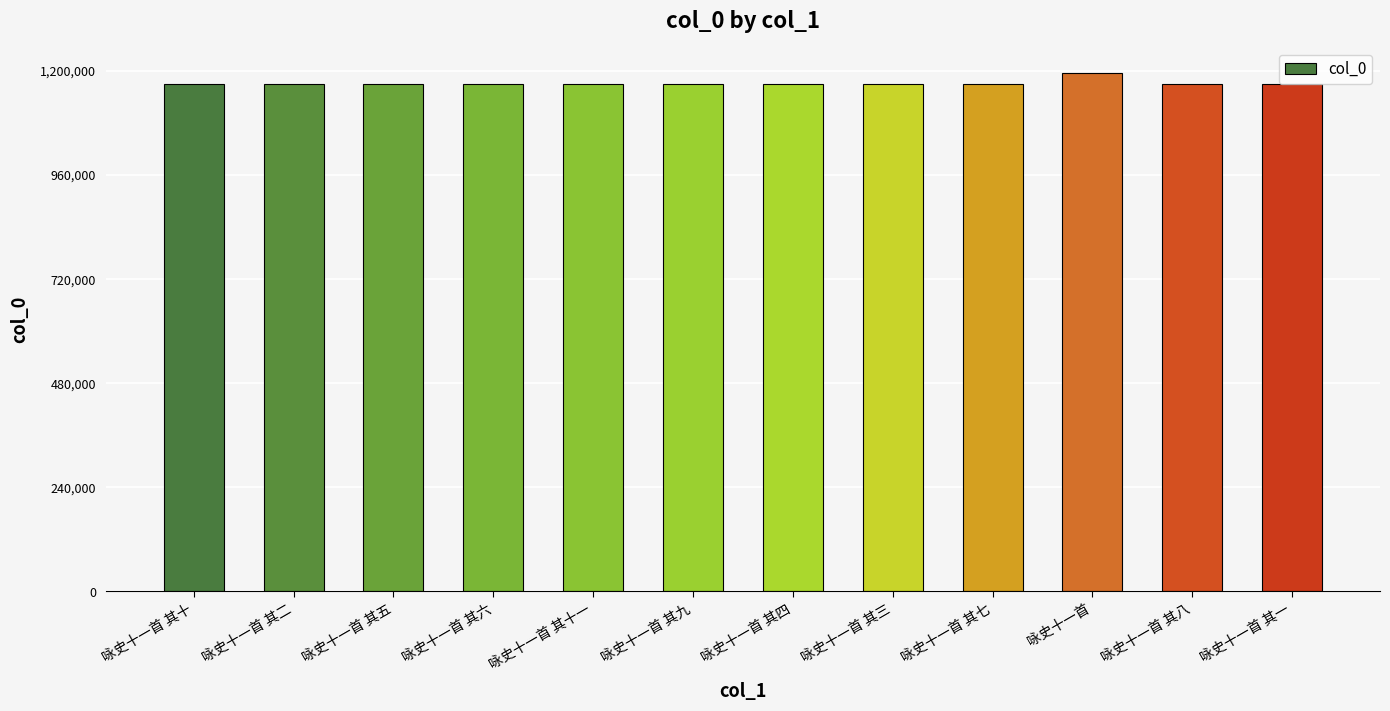

What is the minimum value shown in the chart?

1168811